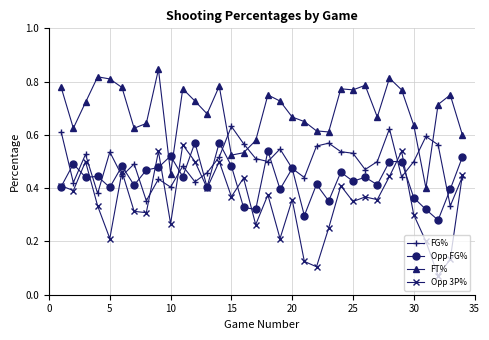

True or false: Opp 3P% has more than 2 points higher than both neighbors.

True